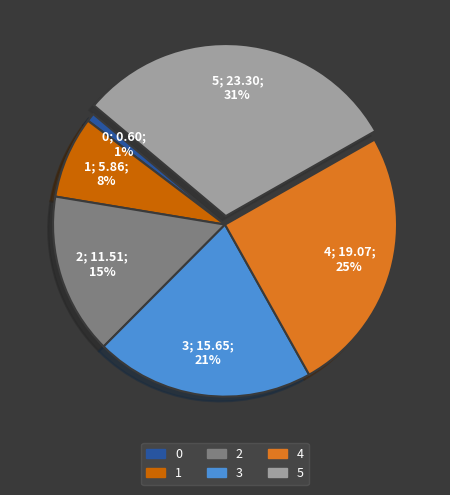

Is there a majority slice in this chart?

No